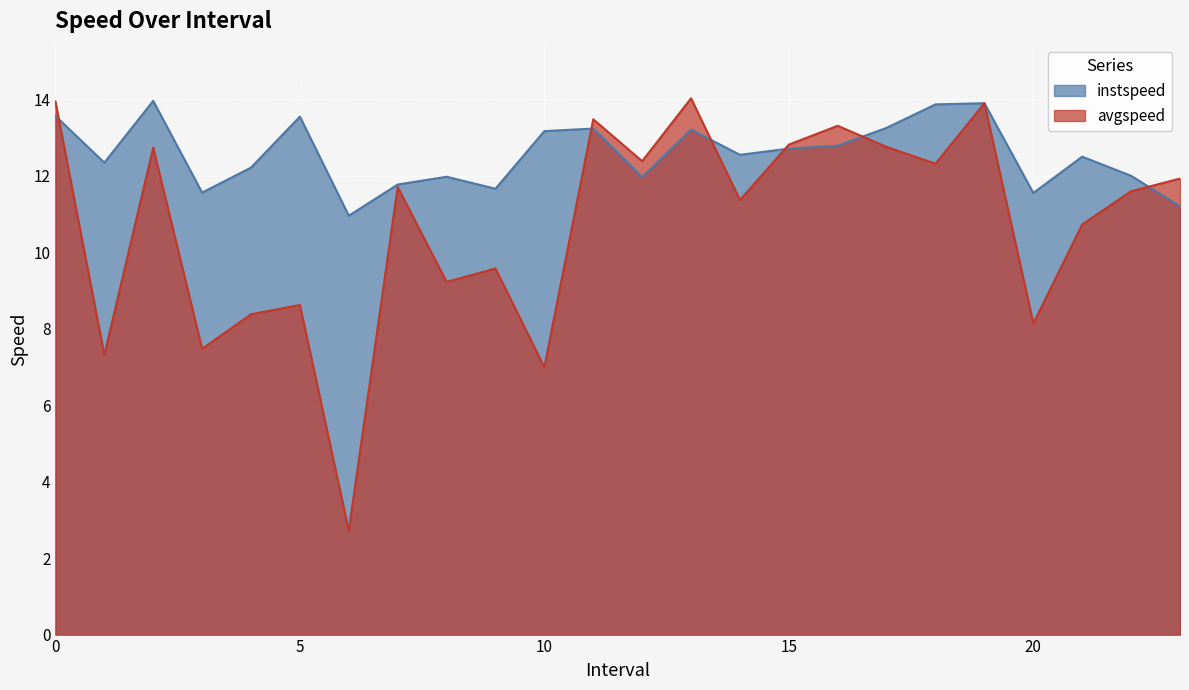

What is the label of the 13th point from the left?

12.0